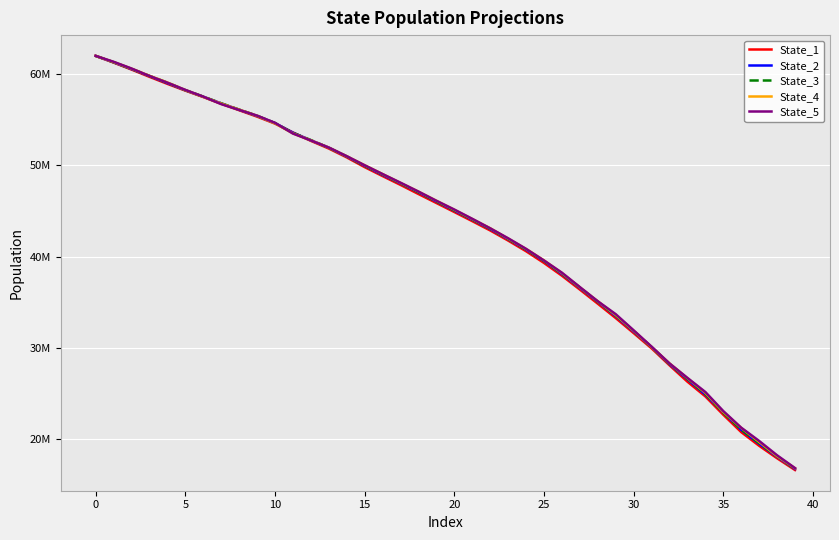

What are all the series names shown in the legend?

State_1, State_2, State_3, State_4, State_5